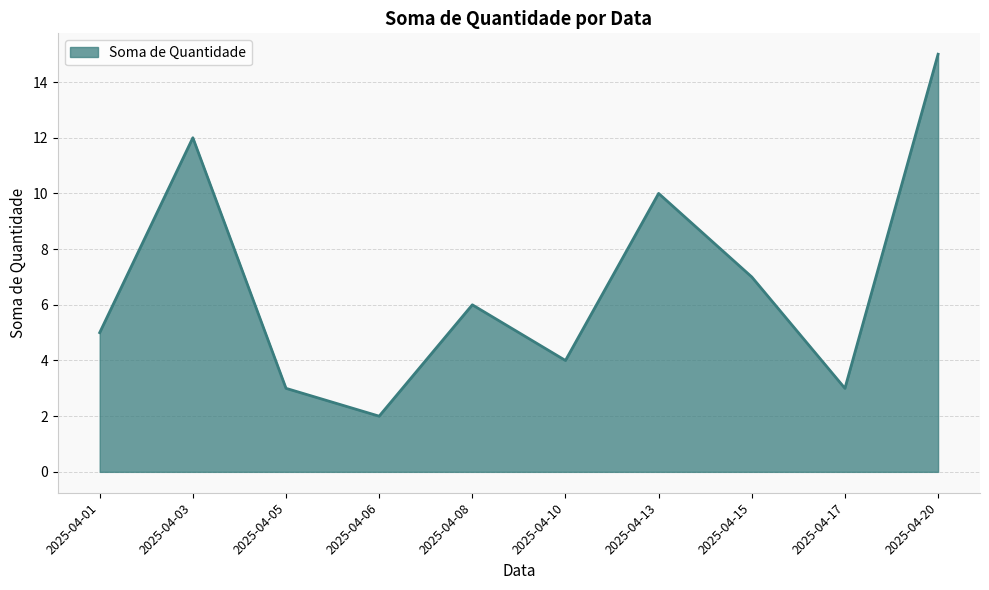

What is the difference between the values at 2025-04-08 and 2025-04-17?

3